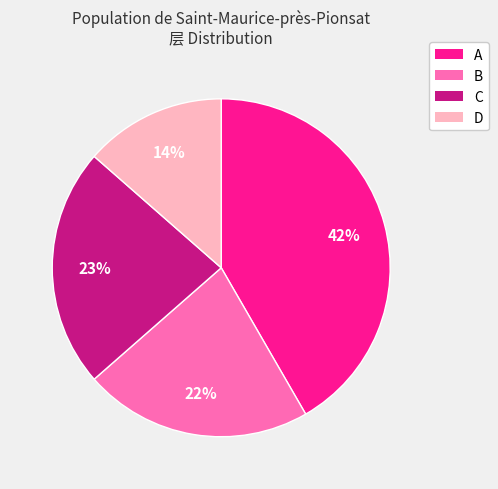

True or false: C accounts for 33% of the total.

False